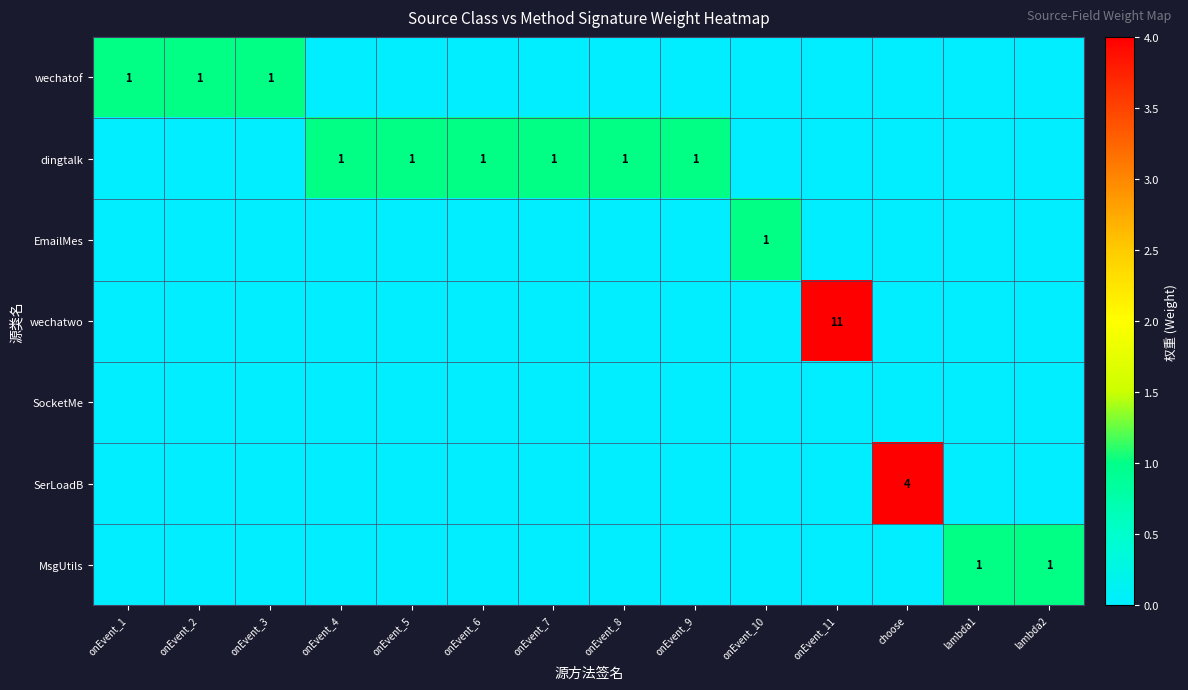

Is it true that dingtalk equals 2 at onEvent_6?

False